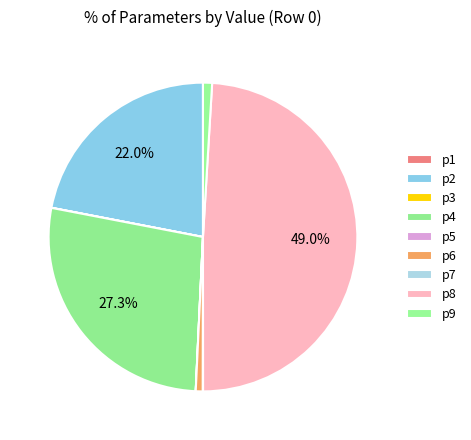

How many segments does this pie chart have?

9